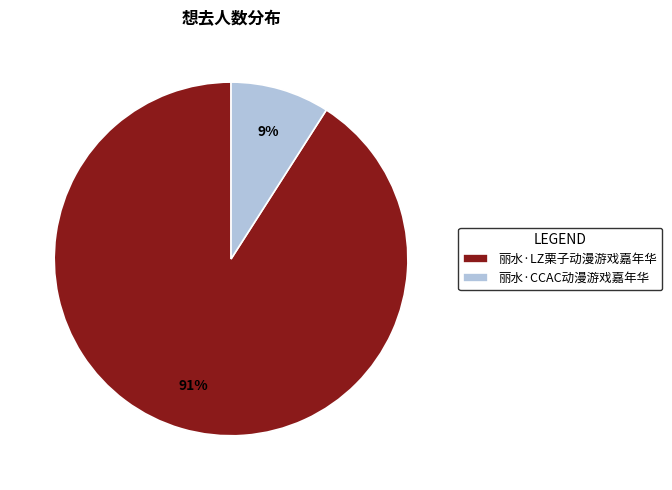

Which has a higher value, 丽水·CCAC动漫游戏嘉年华 or 丽水·LZ栗子动漫游戏嘉年华?

丽水·LZ栗子动漫游戏嘉年华